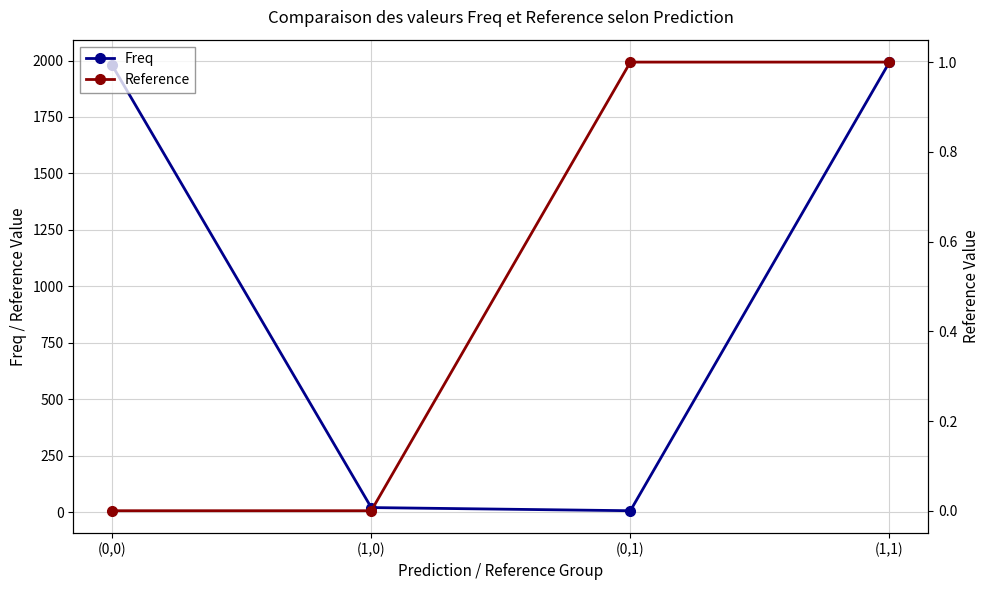

What is the highest value of the Reference series?

1